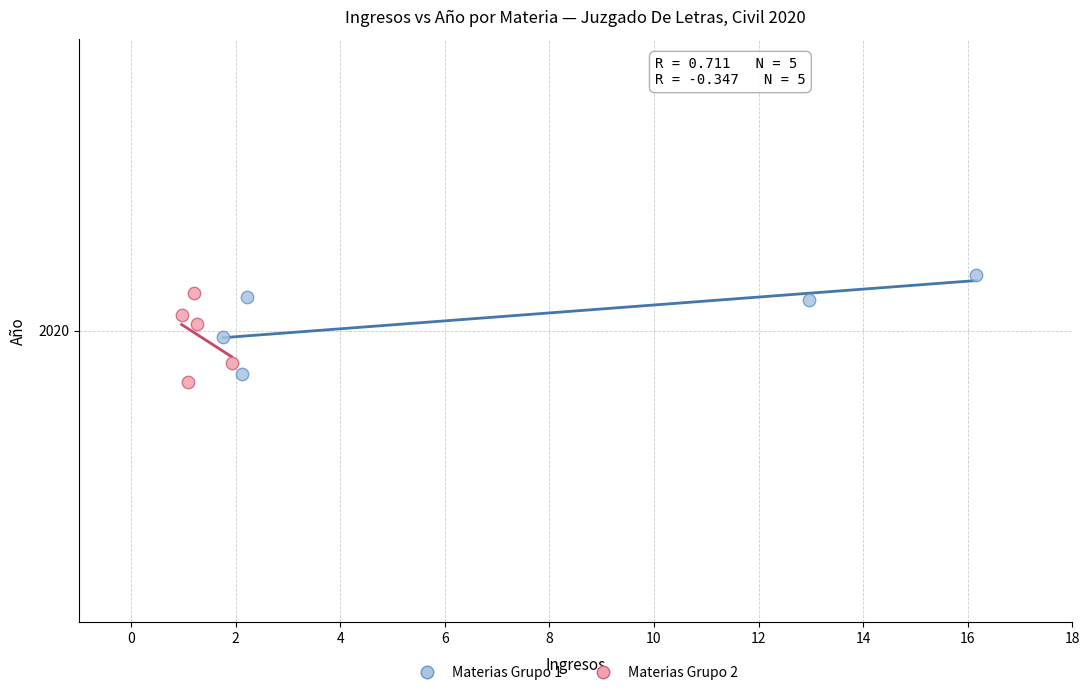

Which series reaches the minimum Y coordinate?

Materias Grupo 2